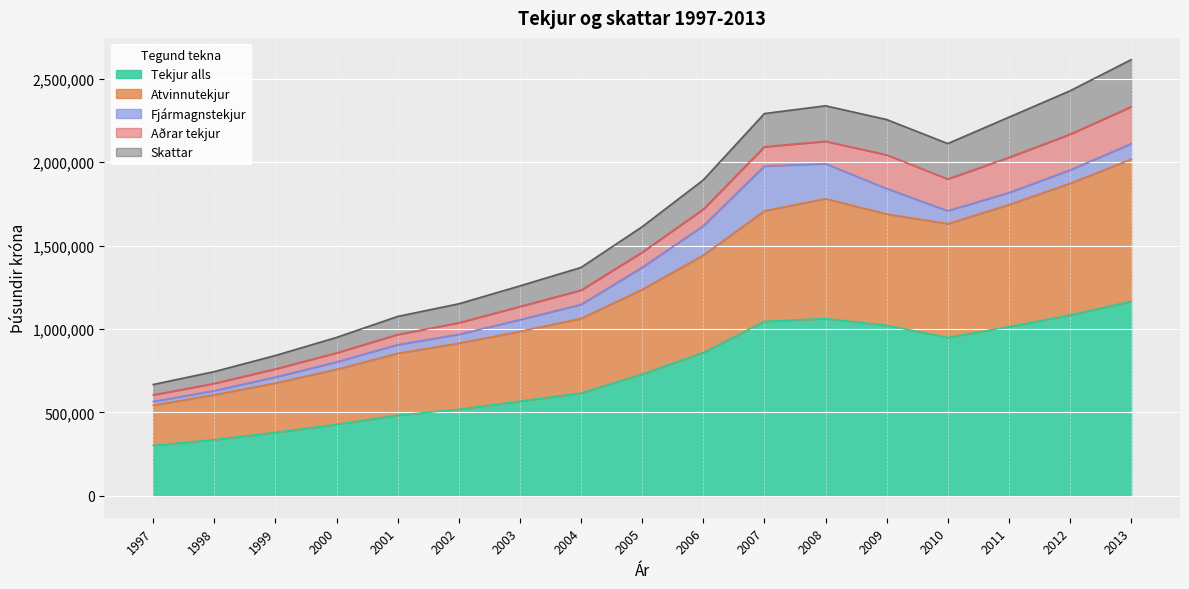

What is the highest value of the Tekjur alls series?

1166062